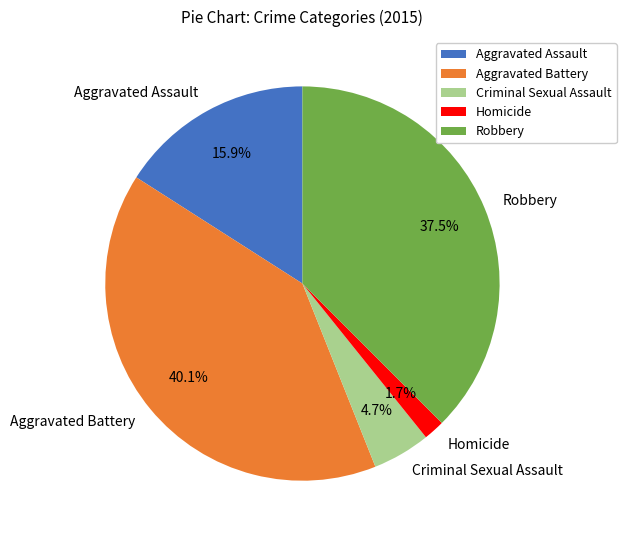

What is the ratio of the value at Aggravated Battery to the value at Criminal Sexual Assault?

8.5